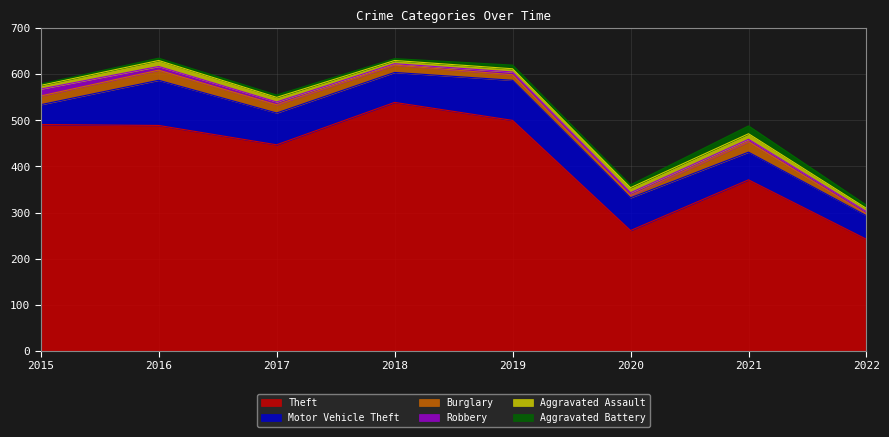

Is the value of Aggravated Battery at 2015 greater than the value of Robbery at 2020?

No